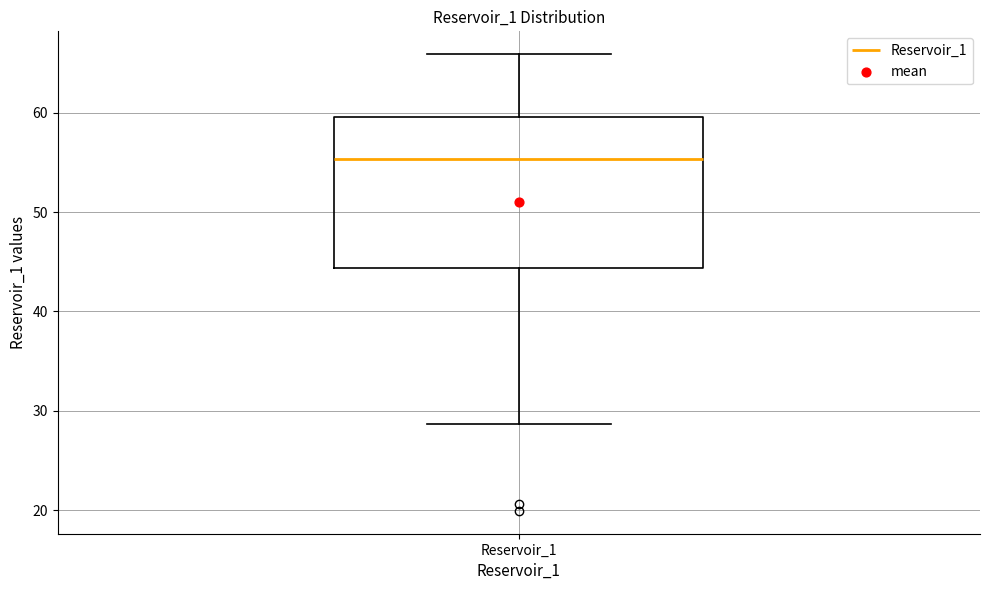

Where is the upper edge of the box for Reservoir_1 on the y-axis? The values are not printed on the chart, so give them approximately, as read against the axis.

60